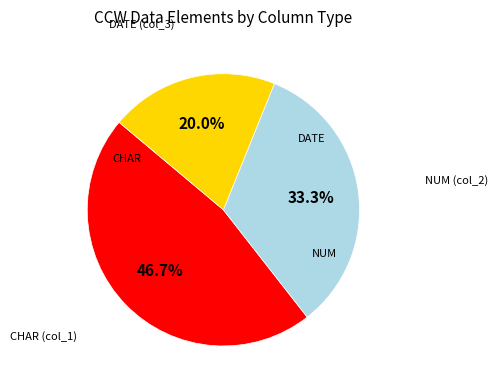

Is there any slice that represents more than half of the pie?

No